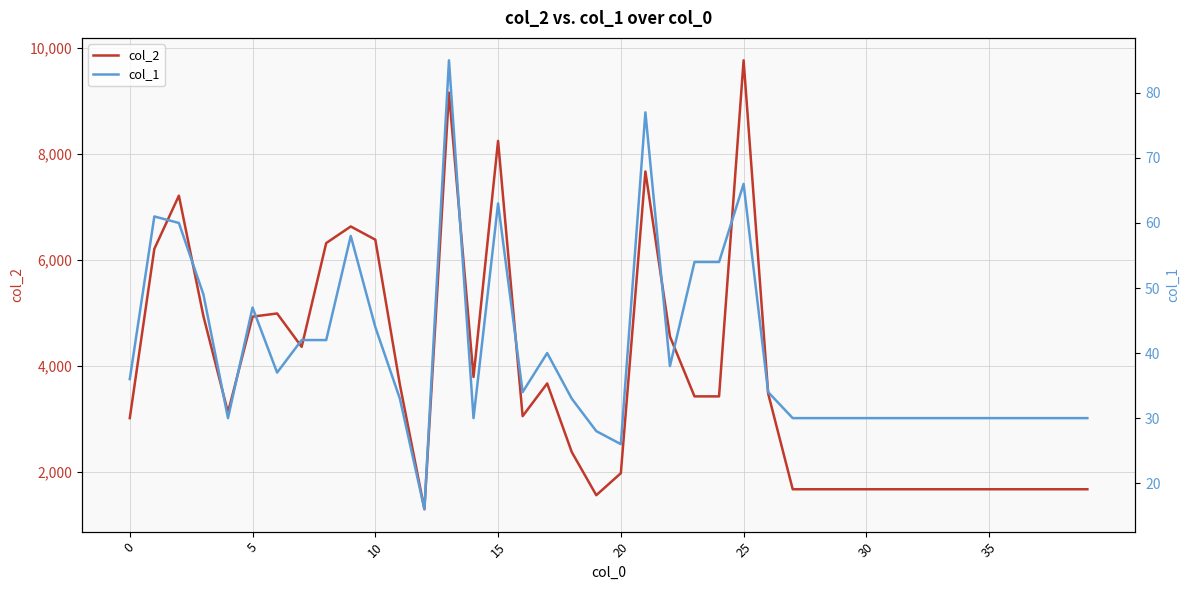

True or false: col_1 and col_2 cross at least once.

False